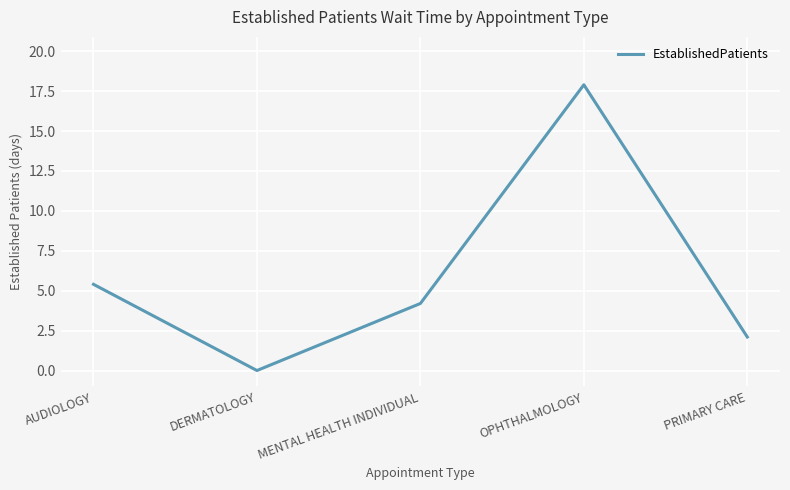

What is the difference between the maximum and minimum values?

17.9